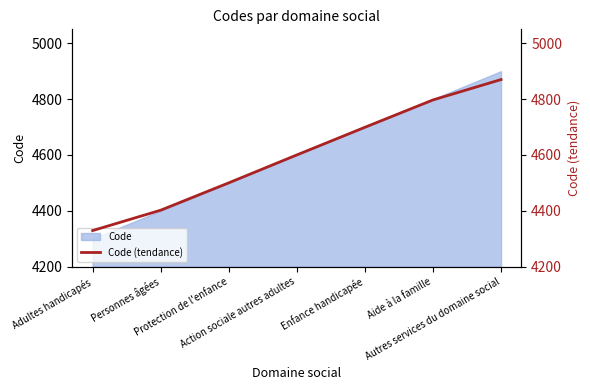

List the labels in order of value, largest first.

Autres services du domaine social, Aide à la famille, Enfance handicapée, Action sociale autres adultes, Protection de l'enfance, Personnes âgées, Adultes handicapés